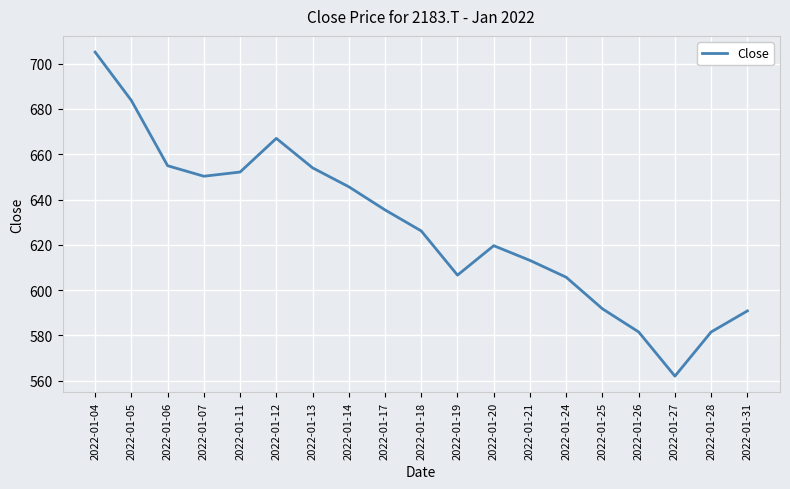

What is the change in value from 2022-01-11 to 2022-01-17?

-16.7